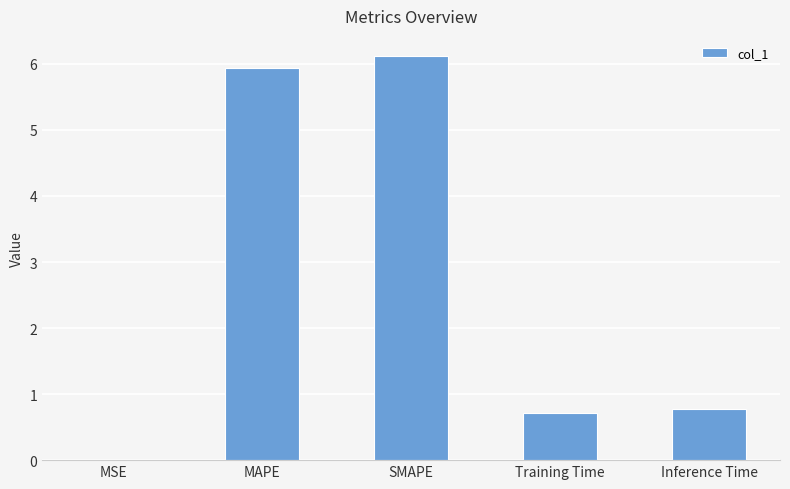

Where is the data nearest to the value 3?

Inference Time